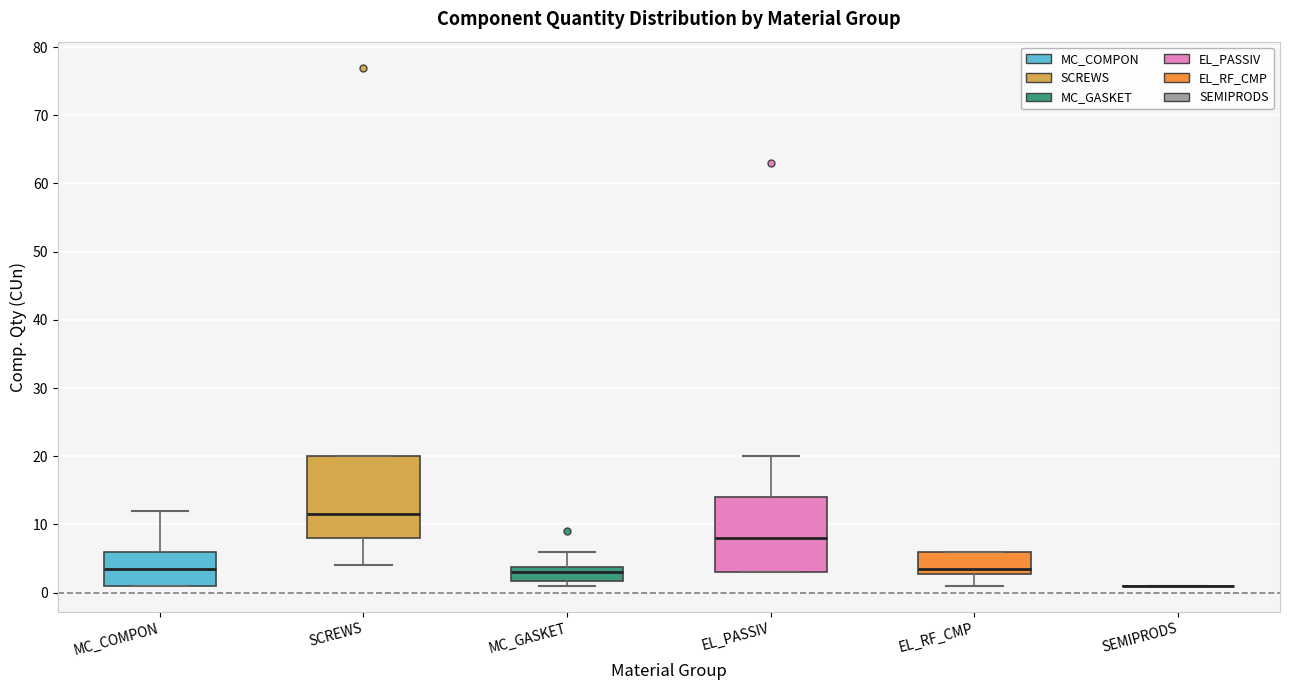

Where does the lower whisker of the box for SCREWS end on the y-axis? The values are not printed on the chart, so give them approximately, as read against the axis.

4